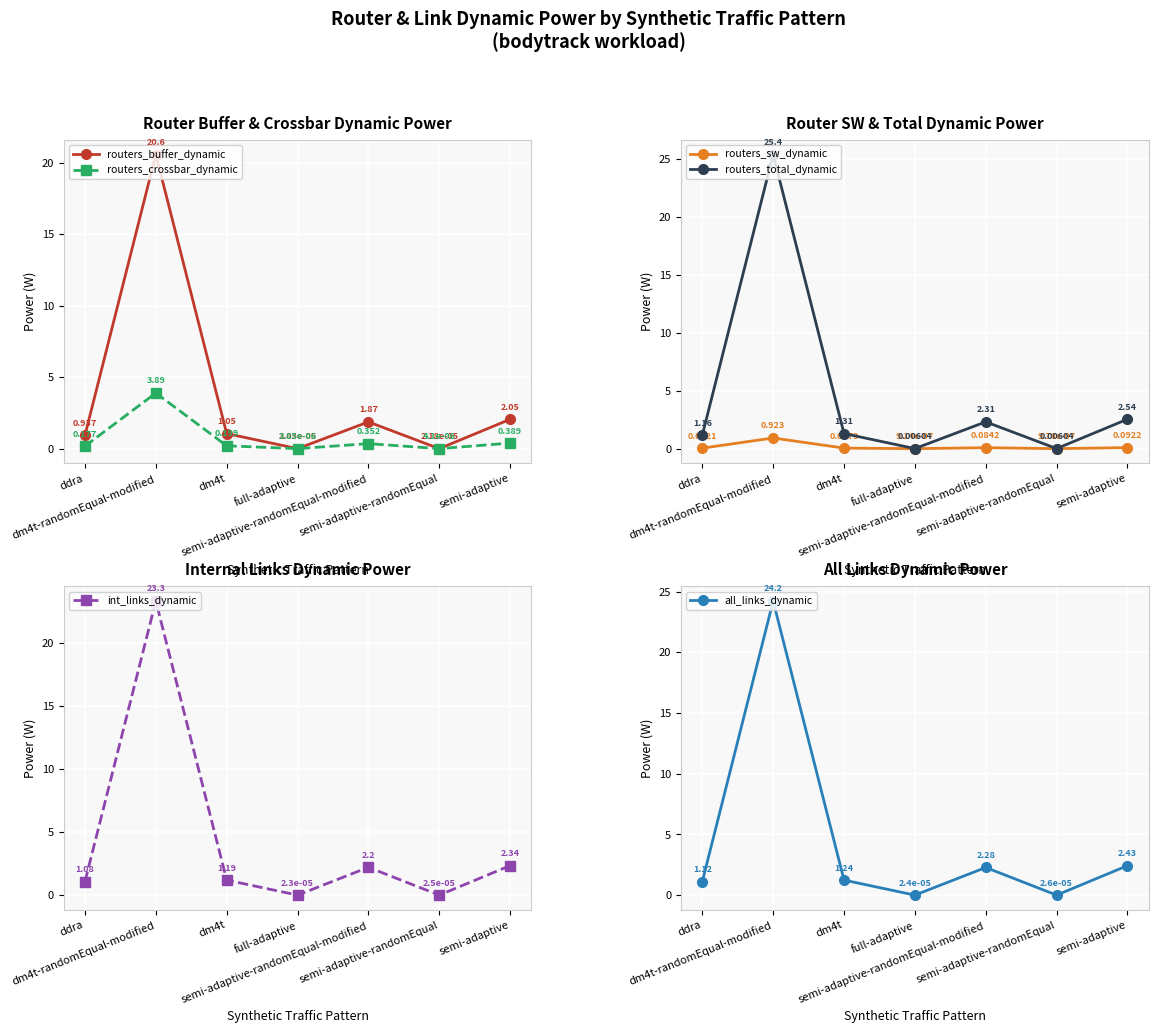

What is the sum of the routers_crossbar_dynamic values at ddra and dm4t?

0.4